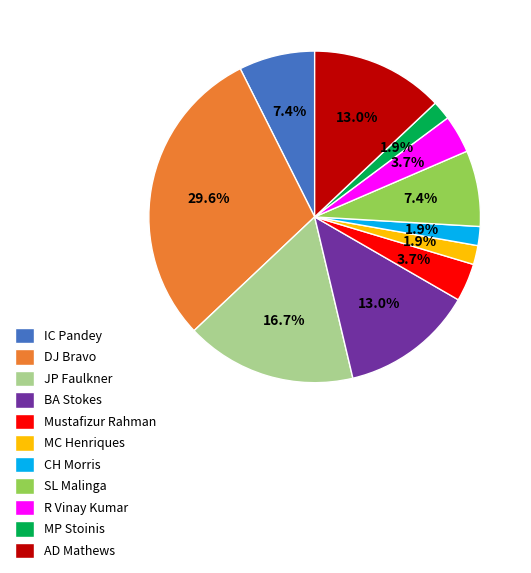

Which has a higher value, Mustafizur Rahman or MP Stoinis?

Mustafizur Rahman